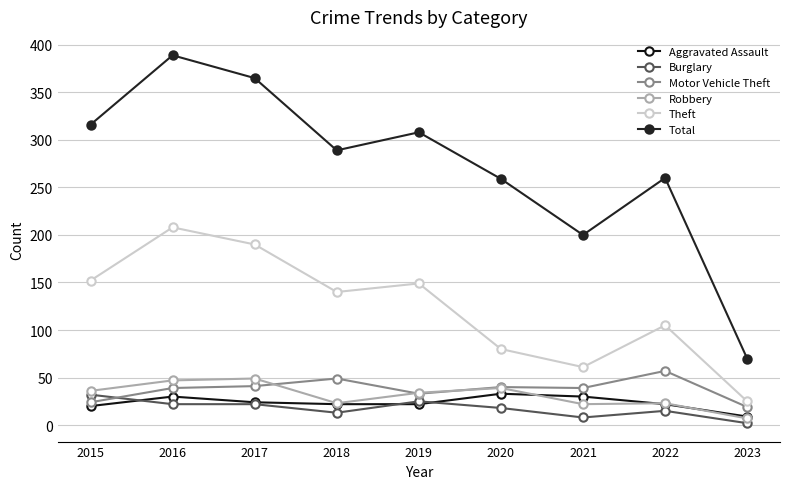

What is the sum of all Robbery values?

280